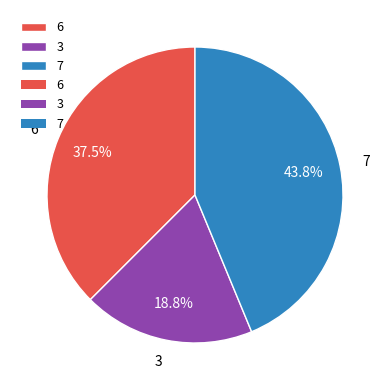

Combined, what portion of the pie is 7 and 3?

62.5%